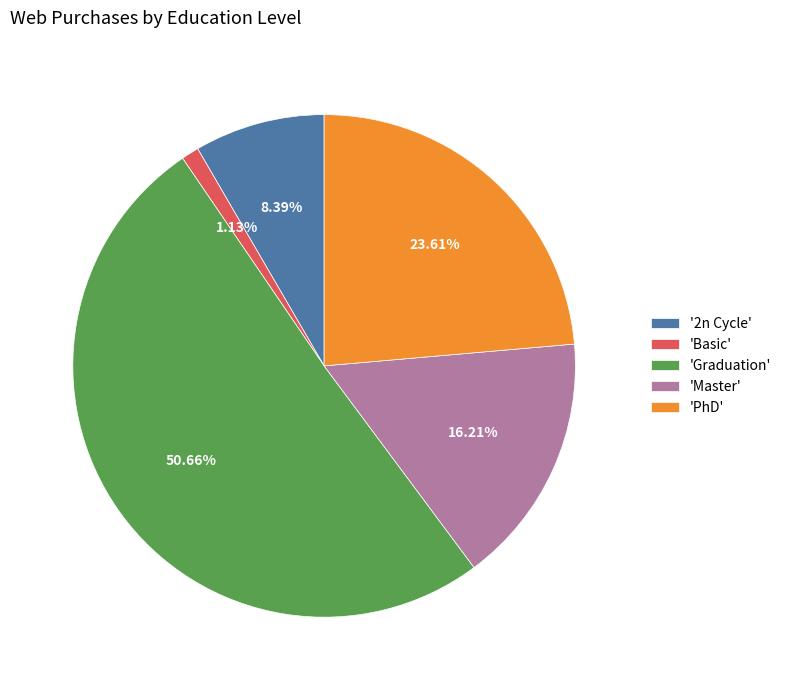

Combined, do 'Graduation' and 'Basic' account for over 50%?

Yes